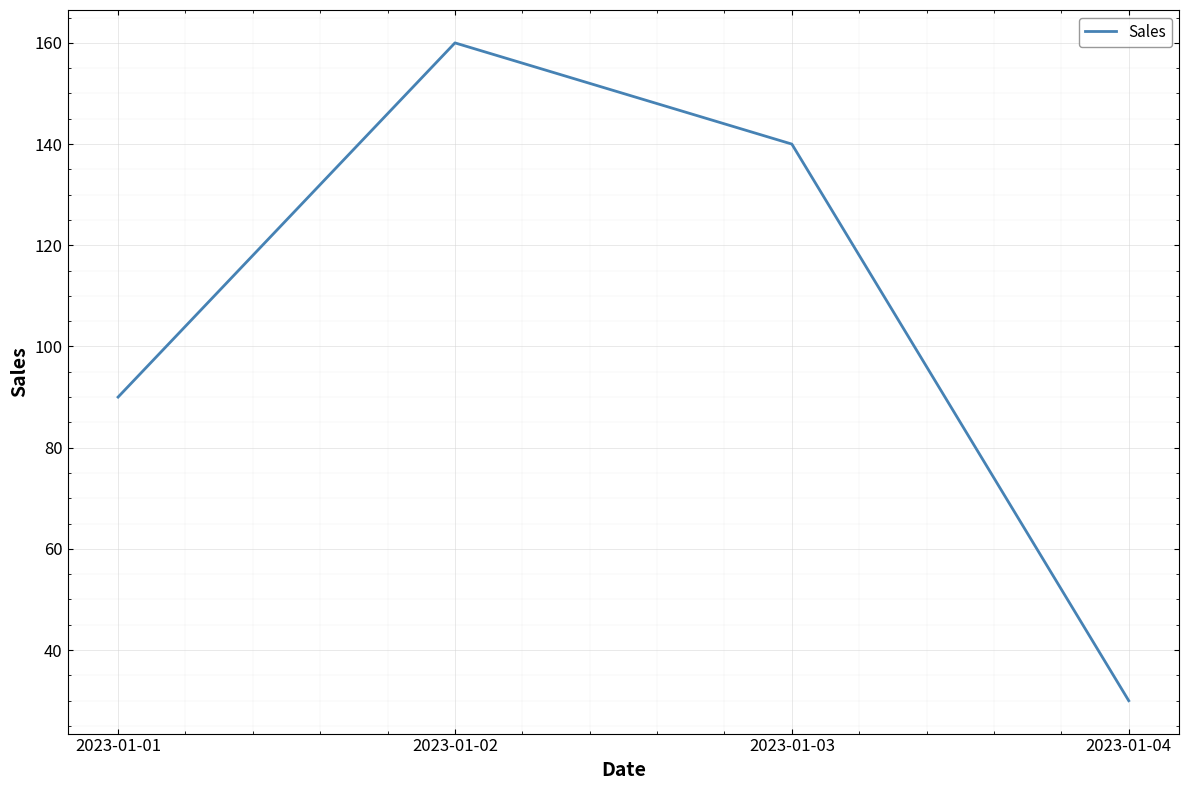

Reading left to right, extract all data points from this chart.

2023-01-01=90	2023-01-02=160	2023-01-03=140	2023-01-04=30